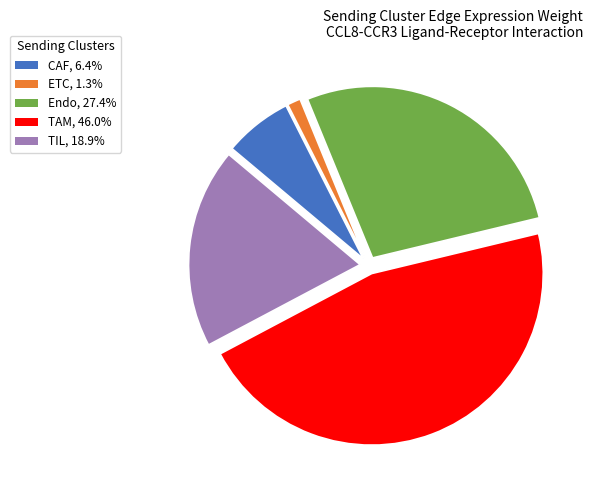

Is the sum of Endo, 27.4% and TIL, 18.9% greater than half?

No